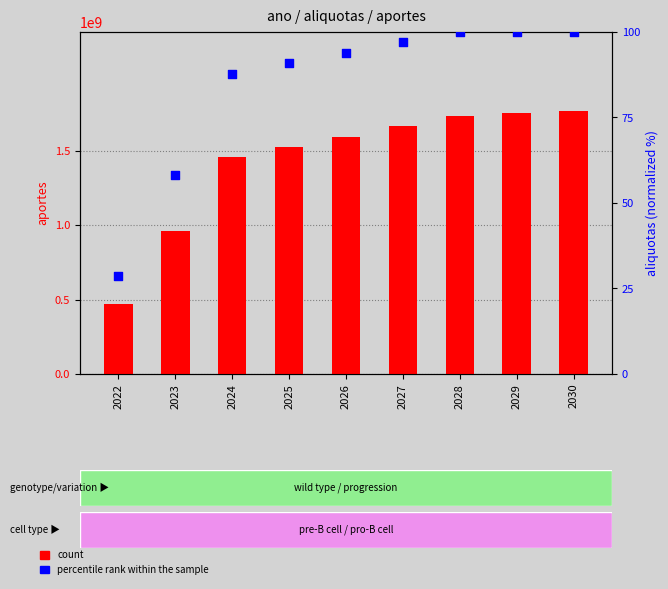

What is the total value across all series at 2030?

1770185008.0